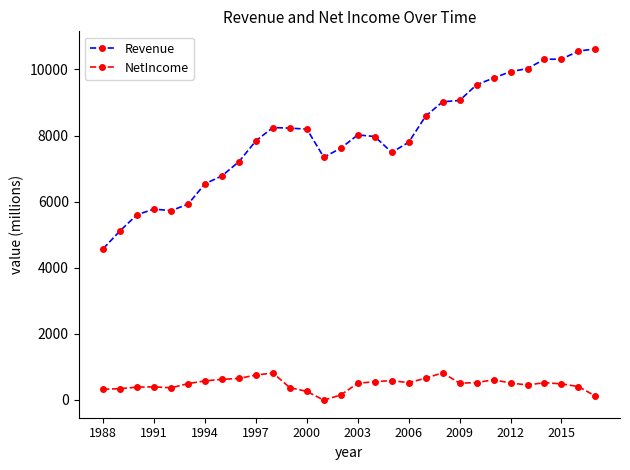

Which series has the largest range (max minus min)?

Revenue